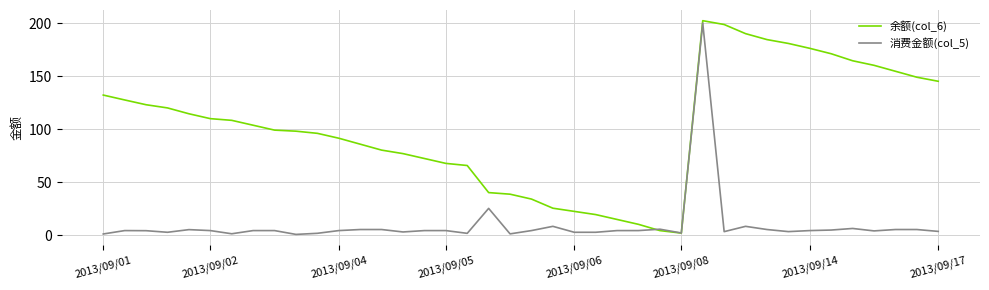

Which series has the largest total across all categories?

余额(col_6)